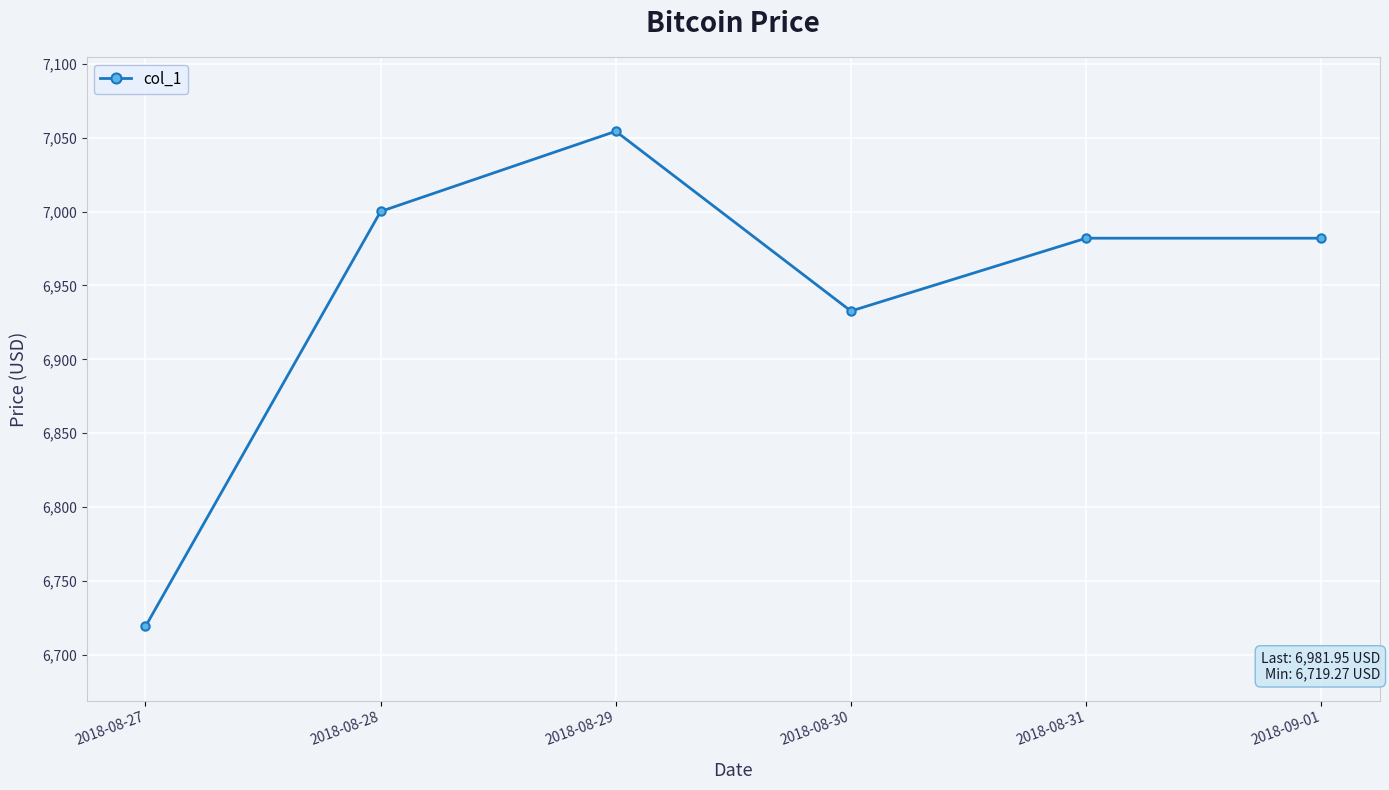

How many points are lower than both their immediate neighbors (excluding endpoints)?

1